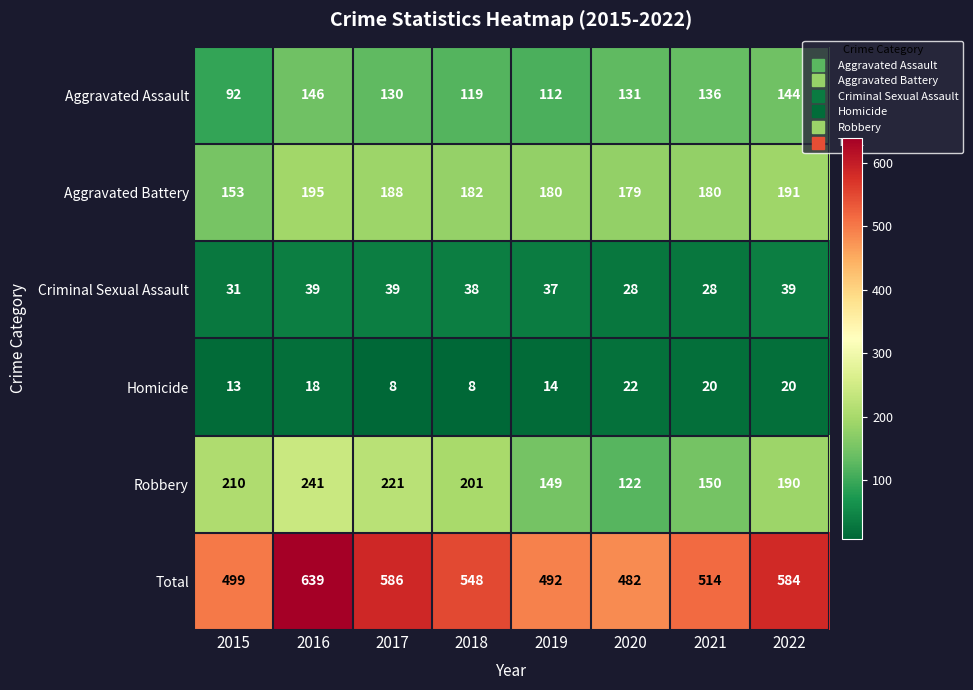

What is the greatest value displayed?

639